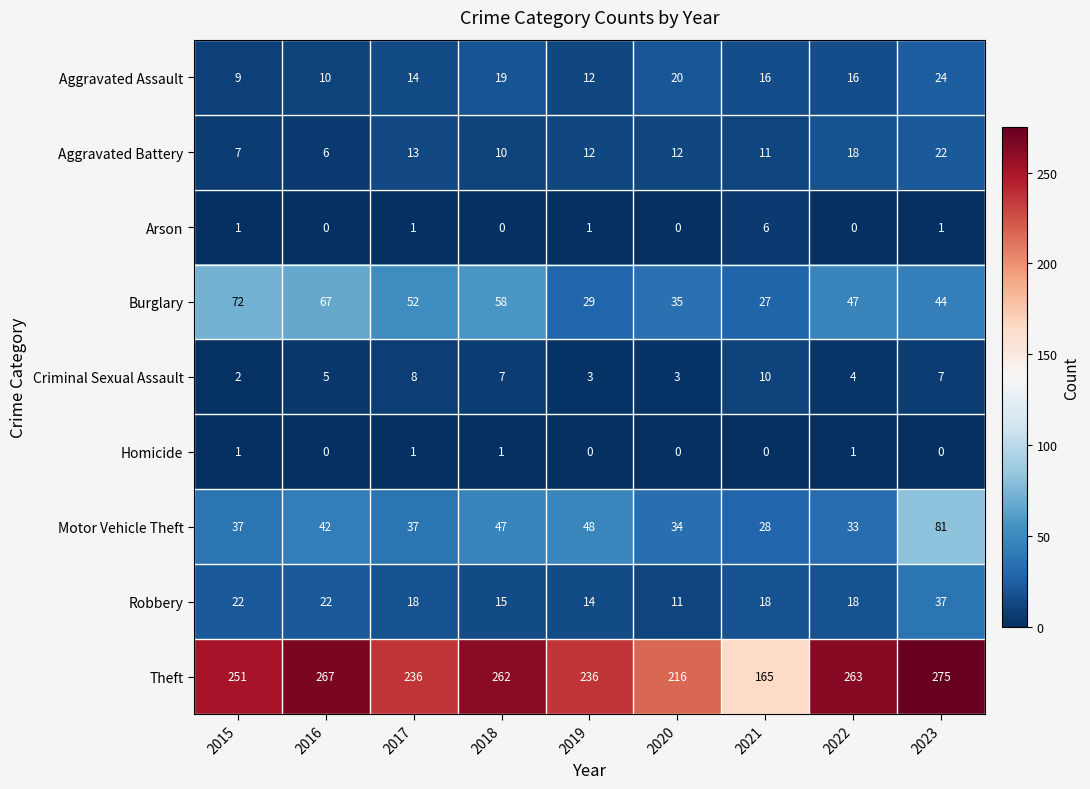

What is the average value of the Aggravated Battery series?

12